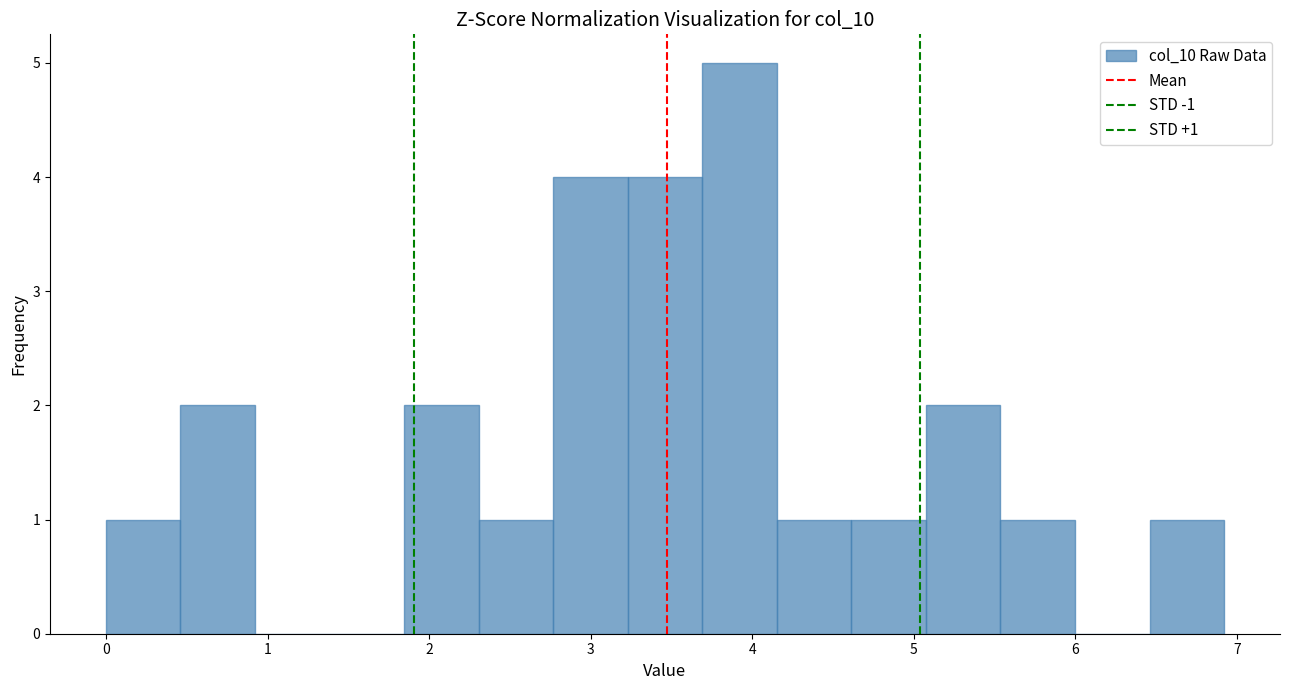

Which range on the x-axis has the tallest bar?

3.7 to 4.2